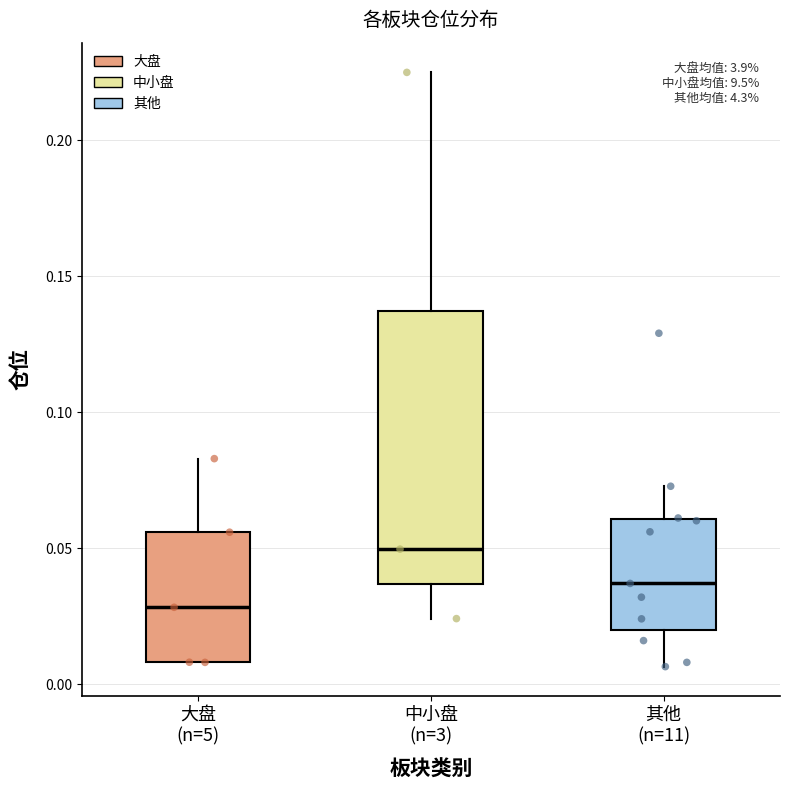

Where does the upper whisker of the box for 大盘 (n=5) end on the y-axis? The values are not printed on the chart, so give them approximately, as read against the axis.

0.085